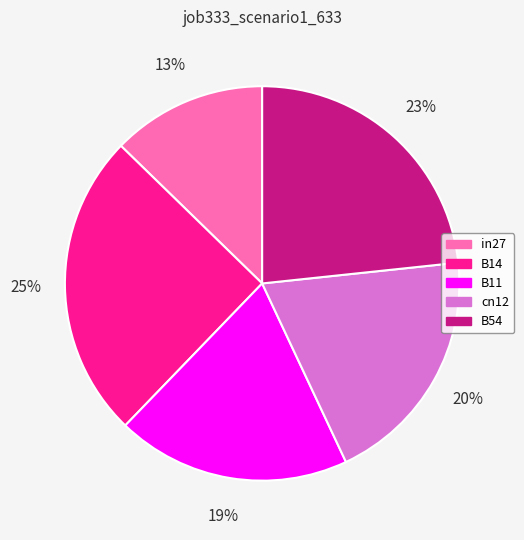

The B11 slice represents 33% of the pie. True or false?

False